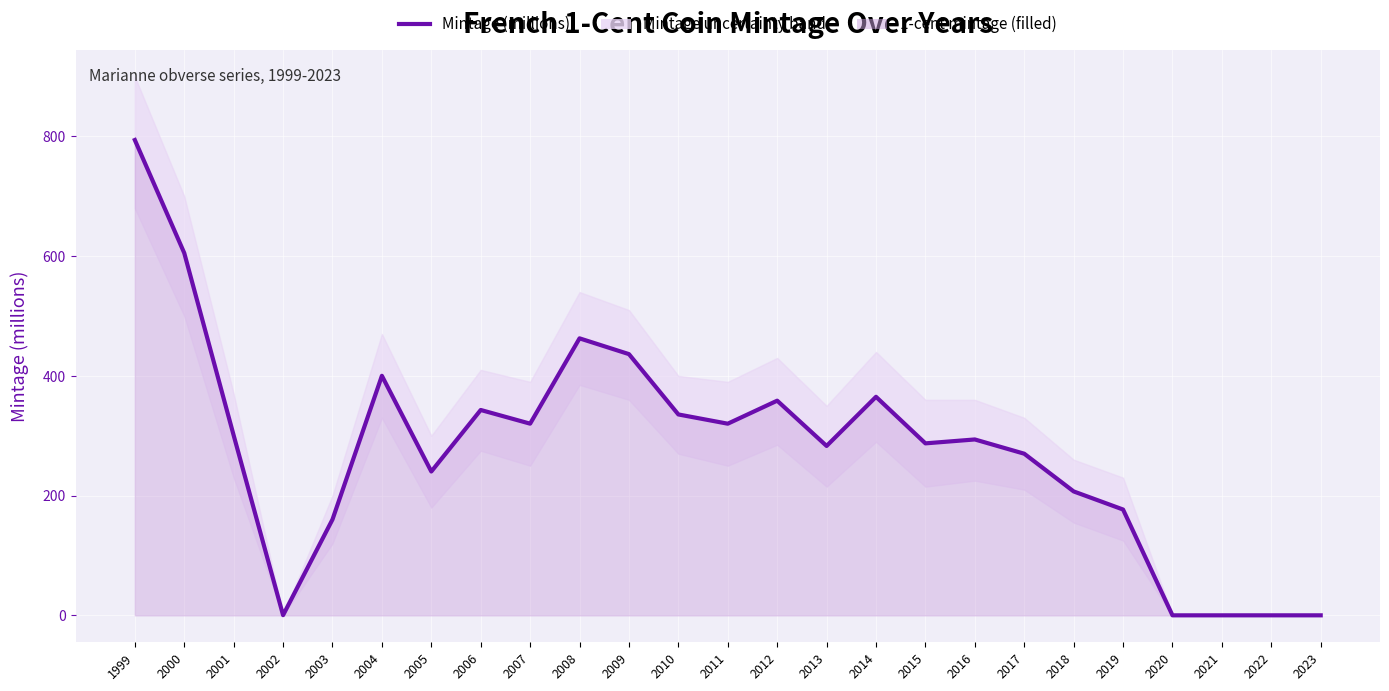

What is the greatest value displayed?

794.1